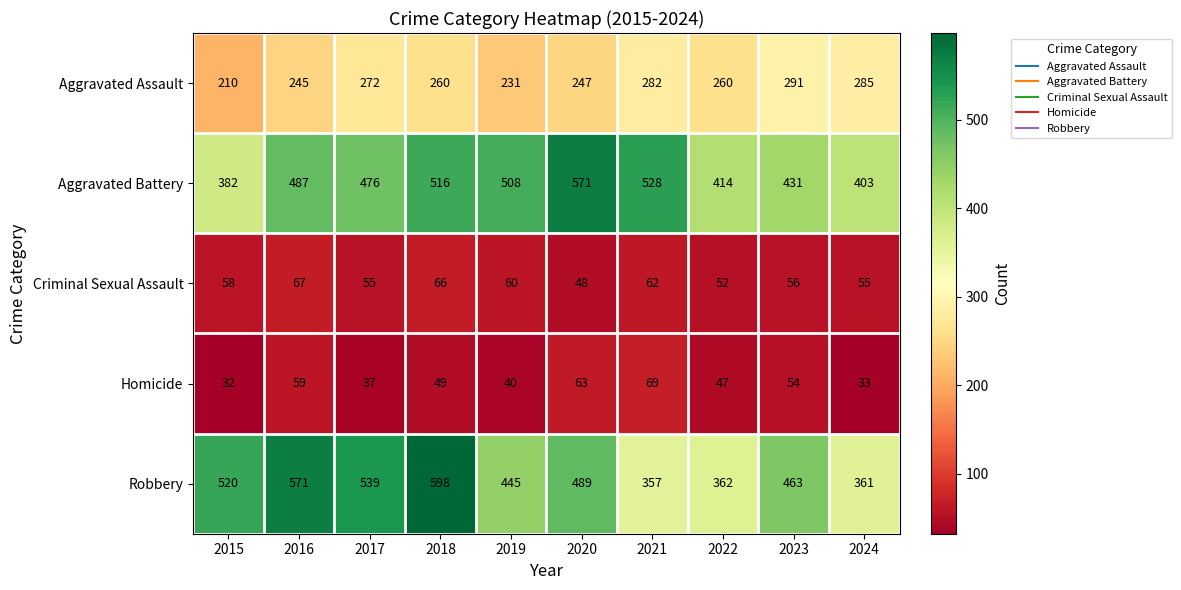

At which label does Robbery reach its peak?

2018